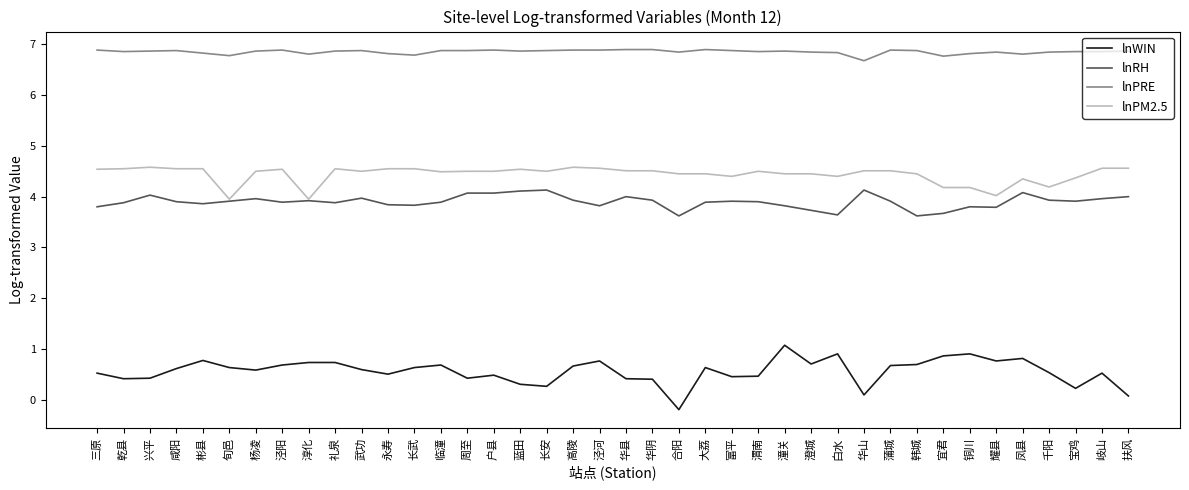

Which label corresponds to the smallest value in the chart?

合阳